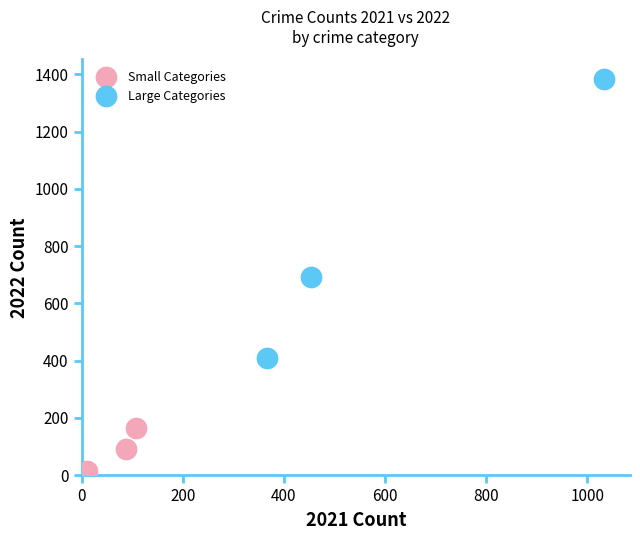

Which series reaches the maximum Y coordinate?

Large Categories